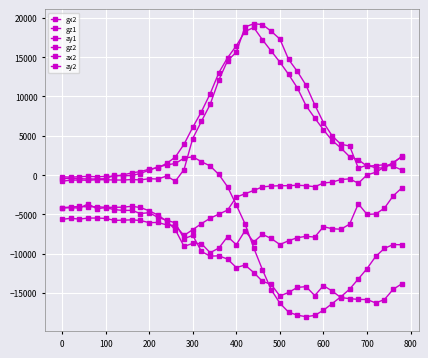

Which series has the largest total across all categories?

gz2